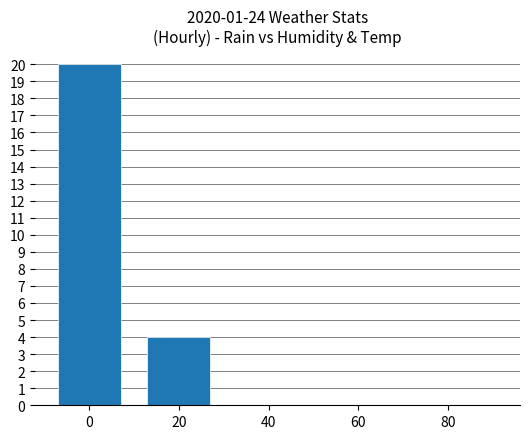

Between 40 and 20, which is larger?

20